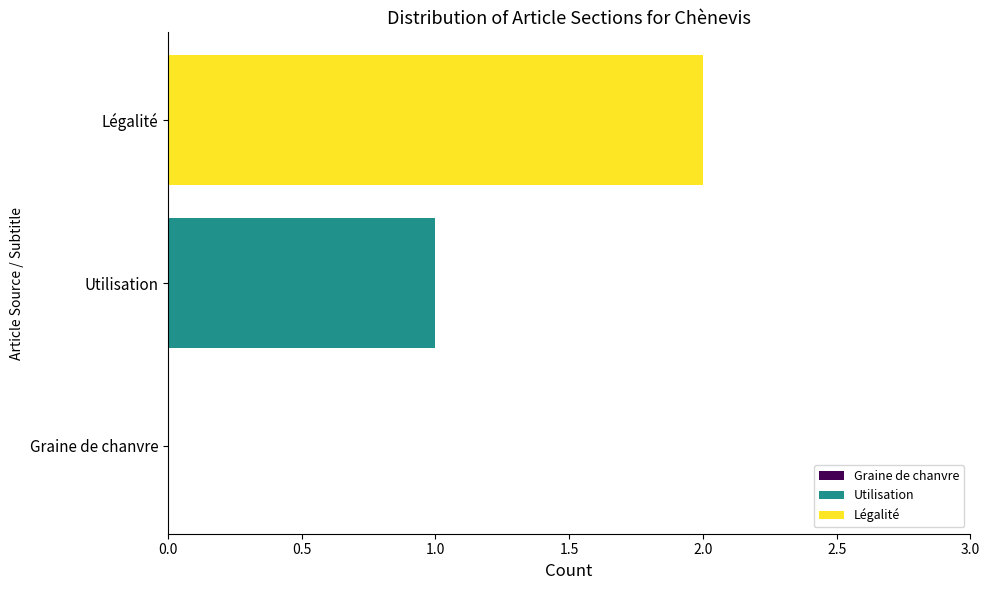

True or false: the data shows 1 at Graine de chanvre.

False